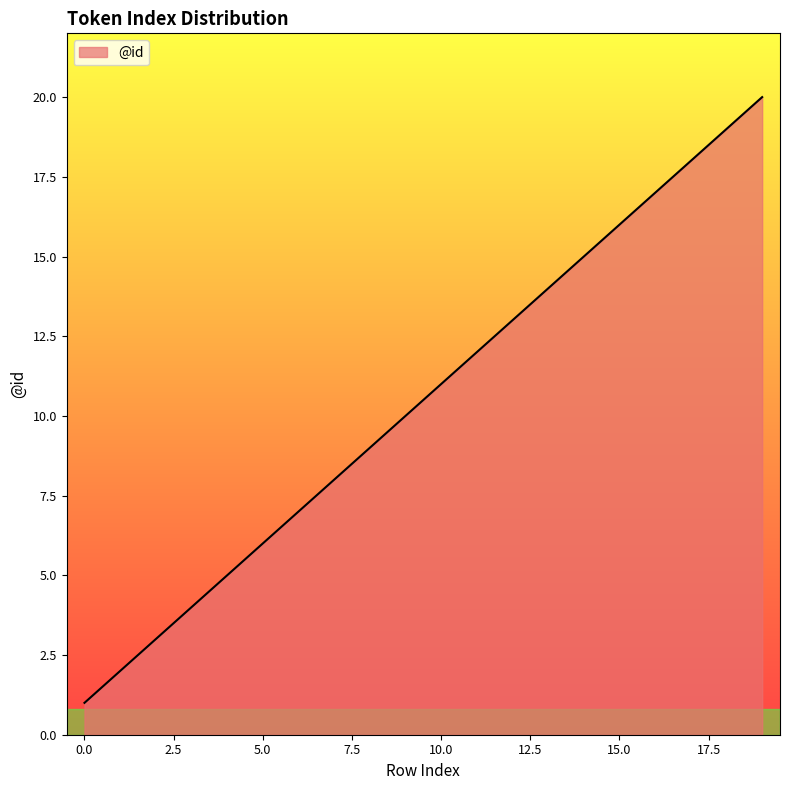

What is the greatest value displayed?

20